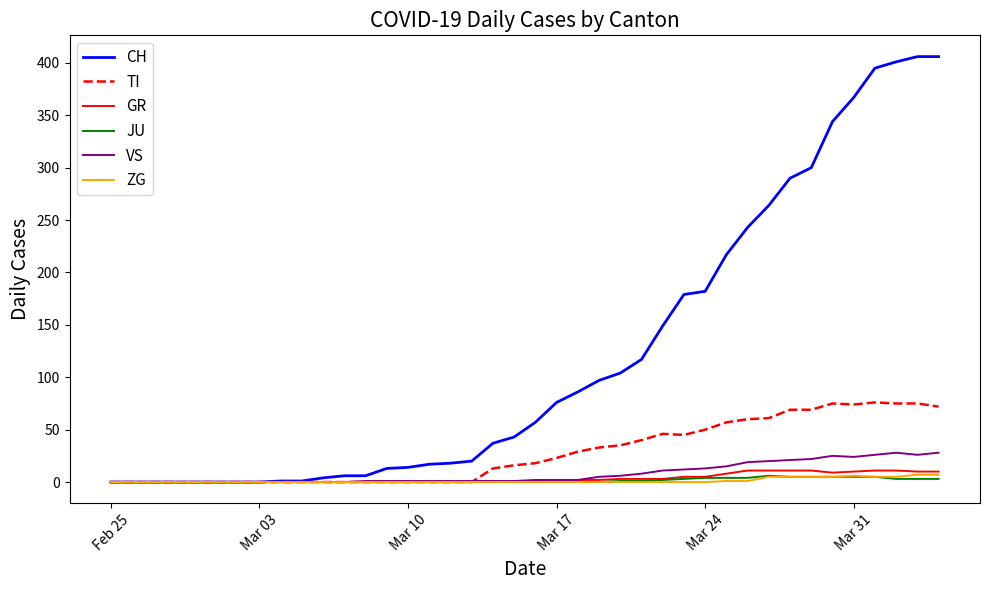

Which series has the widest spread of values?

CH